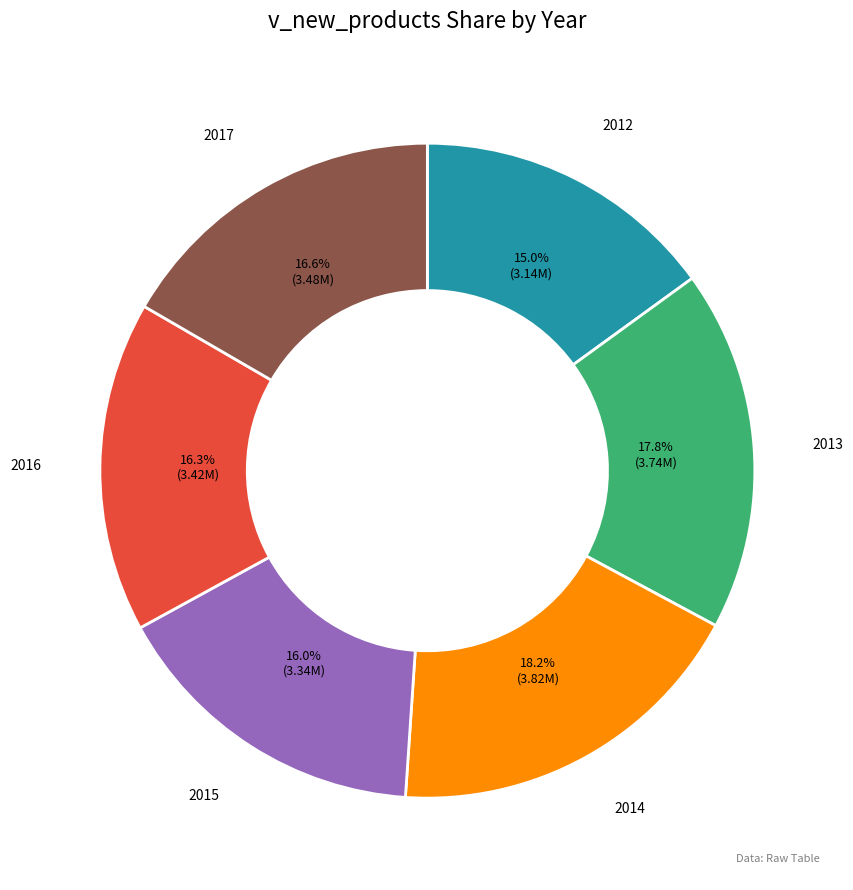

Is there a majority slice in this chart?

No